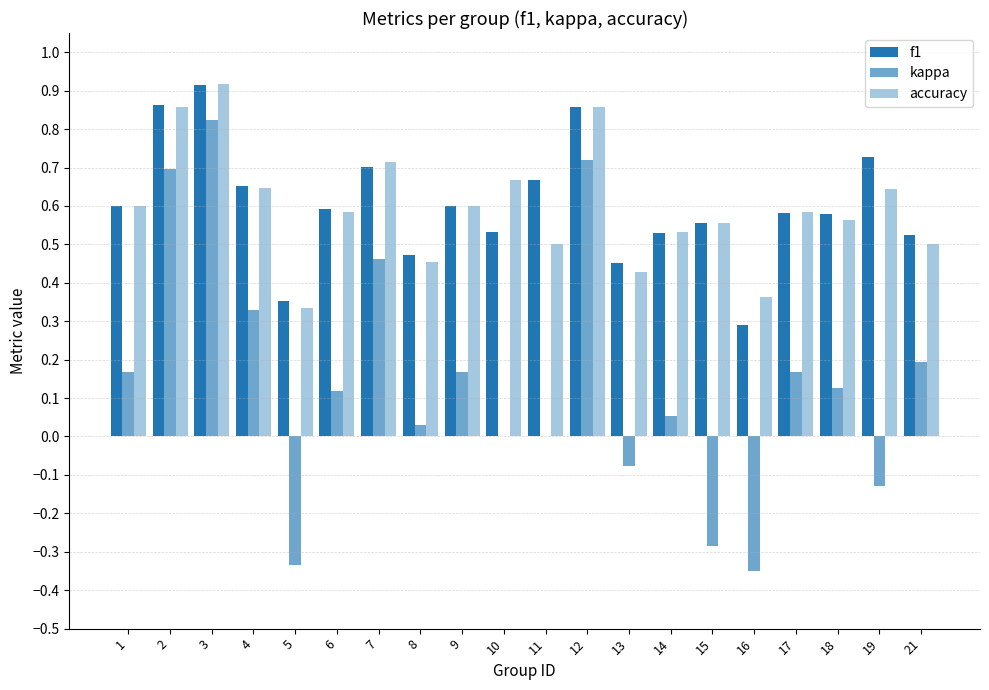

How many groups of bars are there?

20